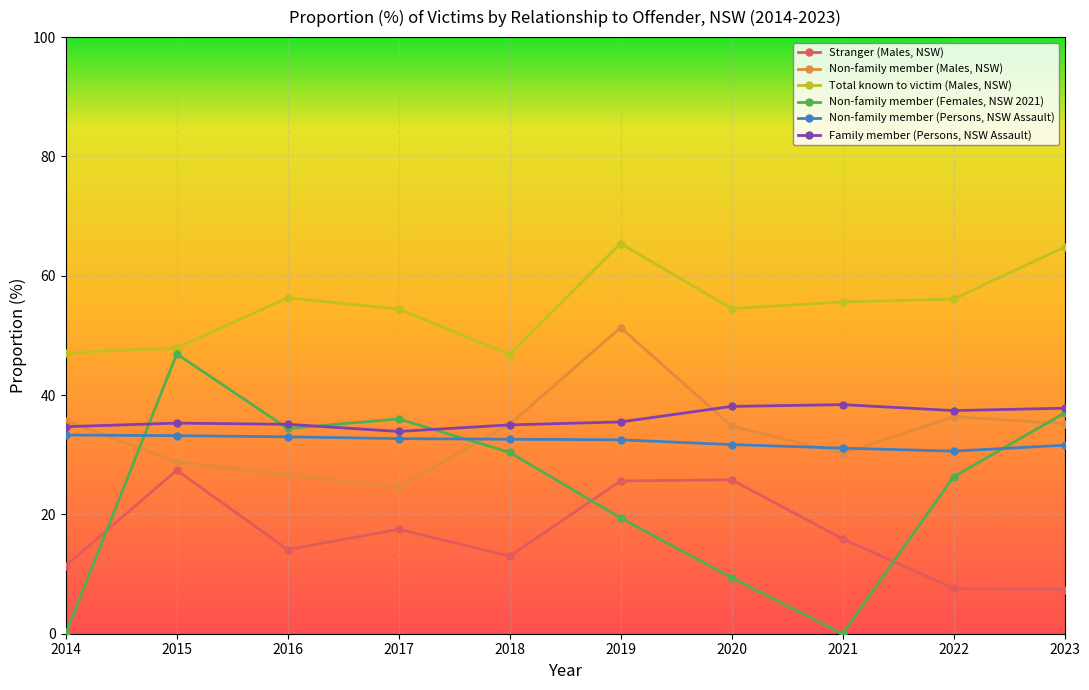

What is the highest value of the Non-family member (Persons, NSW Assault) series?

33.3